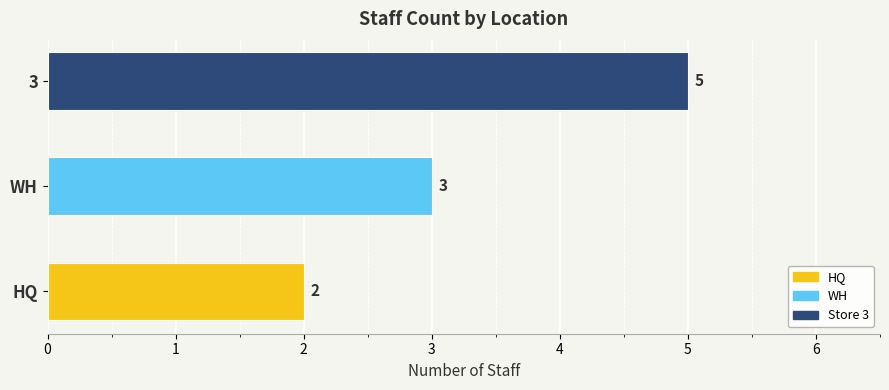

How many values are between 2 and 5?

3